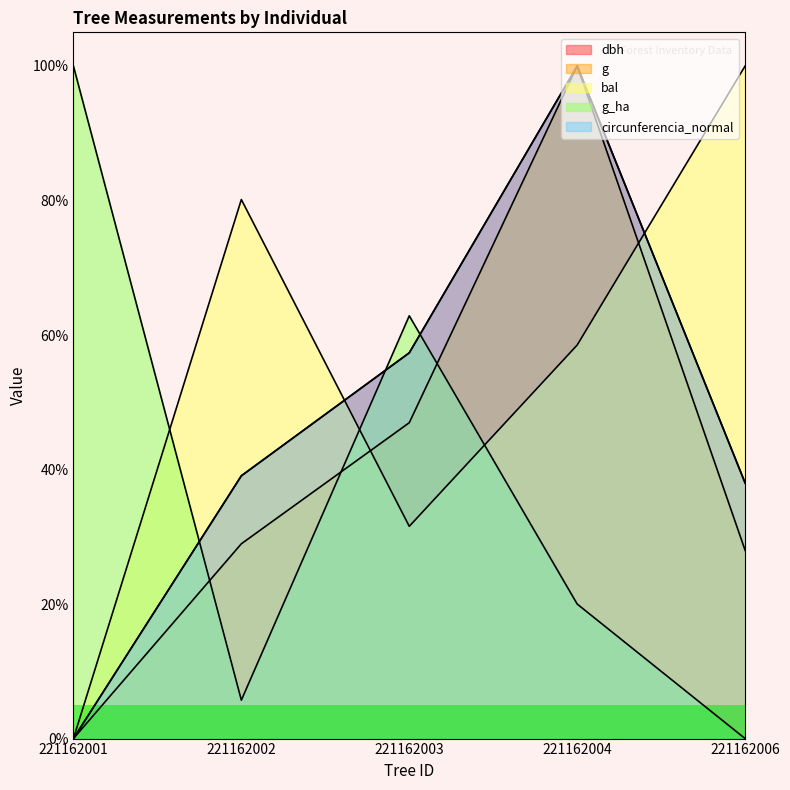

Which series ends up on top after the final intersection of bal and g_ha?

bal